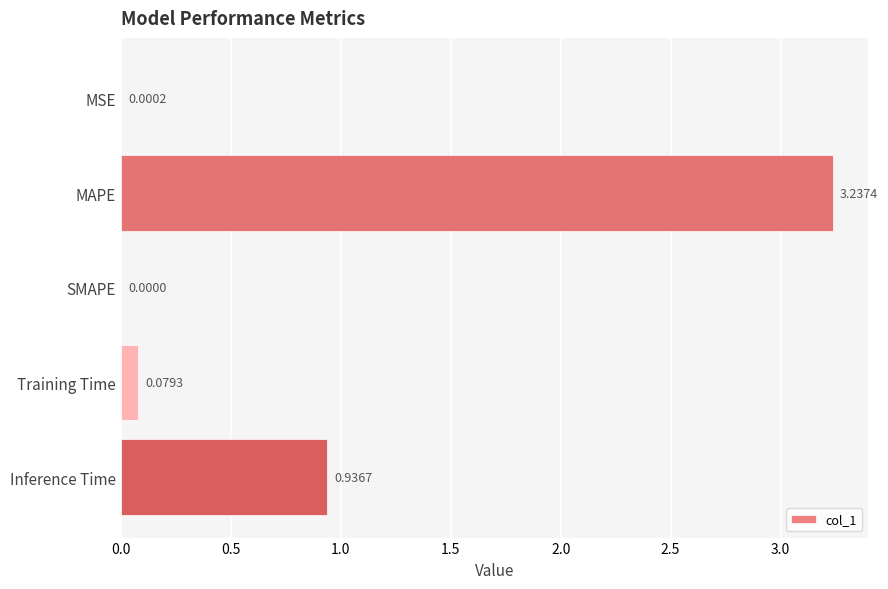

What is the sum of all values?

4.3